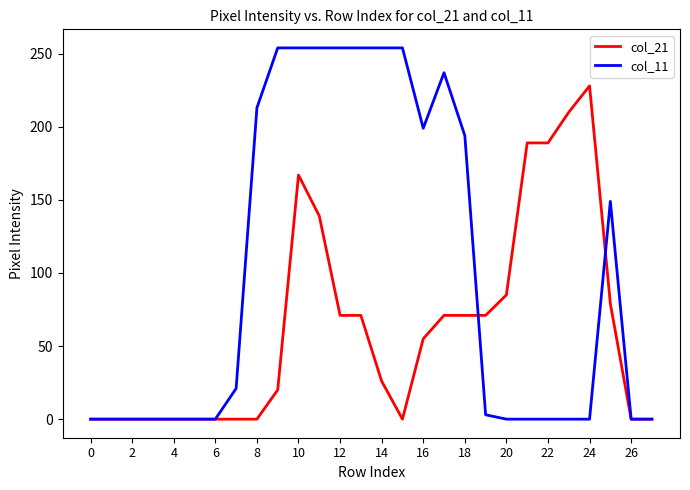

Which series has the largest total across all categories?

col_11